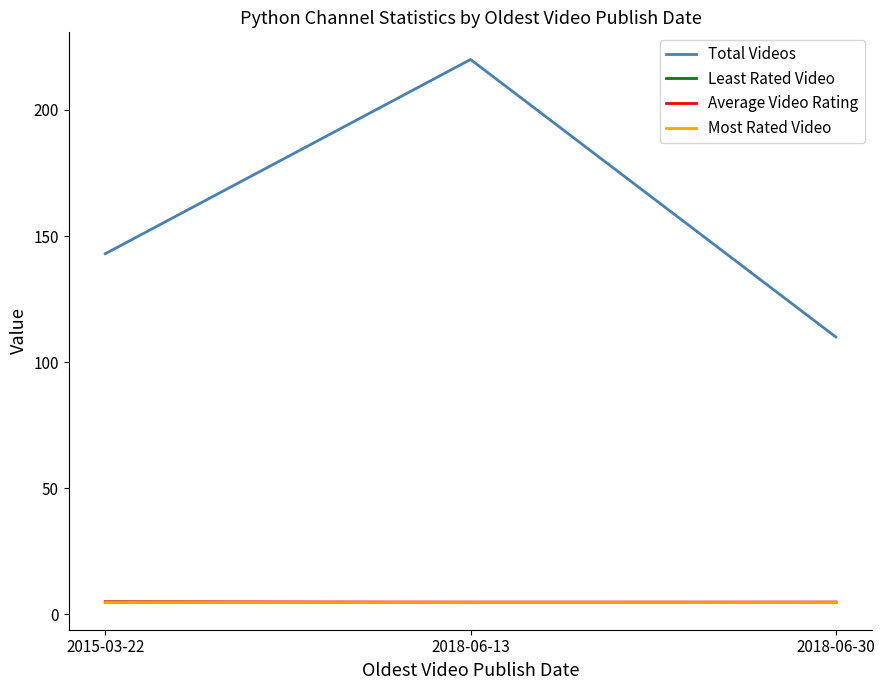

What is the greatest value displayed?

220.0